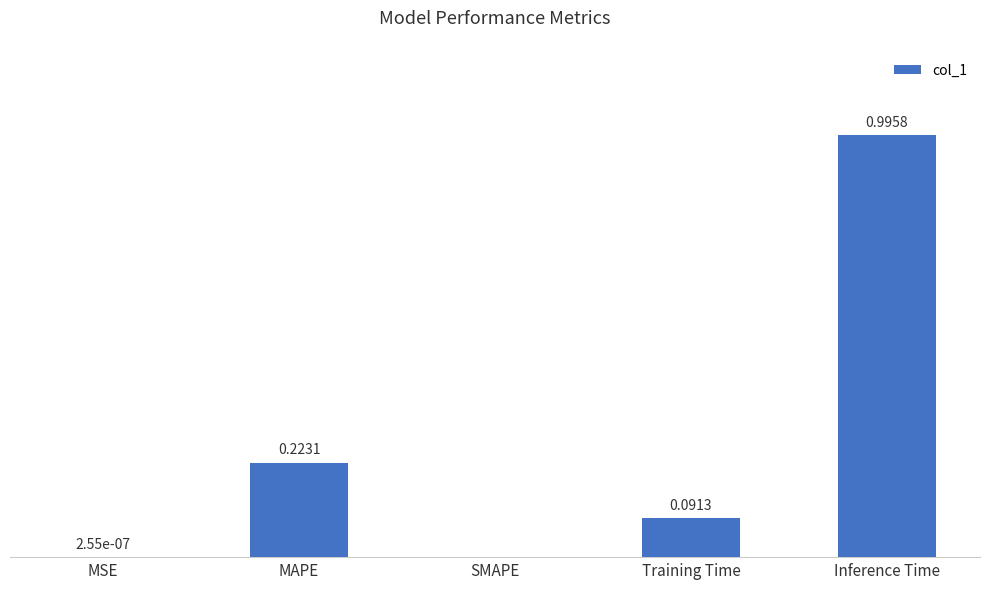

Which category has the highest value across all series?

Inference Time